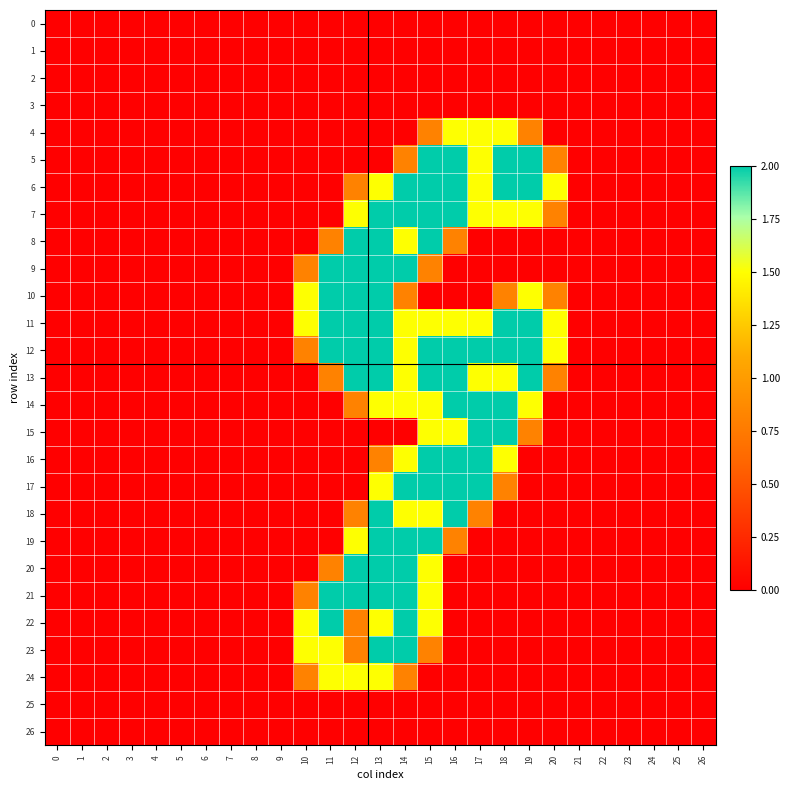

Reading left to right, list all the values displayed in this chart.

0: 0=0.0	1=0.0	2=0.0	3=0.0	4=0.0	5=0.0	6=0.0	7=0.0	8=0.0	9=0.0	10=0.0	11=0.0	12=0.0	13=0.0	14=0.0	15=0.0	16=0.0	17=0.0	18=0.0	19=0.0	20=0.0	21=0.0	22=0.0	23=0.0	24=0.0	25=0.0	26=0.0
1: 0=0.0	1=0.0	2=0.0	3=0.0	4=0.0	5=0.0	6=0.0	7=0.0	8=0.0	9=0.0	10=0.0	11=0.0	12=0.0	13=0.0	14=0.0	15=0.0	16=0.0	17=0.0	18=0.0	19=0.0	20=0.0	21=0.0	22=0.0	23=0.0	24=0.0	25=0.0	26=0.0
2: 0=0.0	1=0.0	2=0.0	3=0.0	4=0.0	5=0.0	6=0.0	7=0.0	8=0.0	9=0.0	10=0.0	11=0.0	12=0.0	13=0.0	14=0.0	15=0.0	16=0.0	17=0.0	18=0.0	19=0.0	20=0.0	21=0.0	22=0.0	23=0.0	24=0.0	25=0.0	26=0.0
3: 0=0.0	1=0.0	2=0.0	3=0.0	4=0.0	5=0.0	6=0.0	7=0.0	8=0.0	9=0.0	10=0.0	11=0.0	12=0.0	13=0.0	14=0.0	15=0.0	16=0.0	17=0.0	18=0.0	19=0.0	20=0.0	21=0.0	22=0.0	23=0.0	24=0.0	25=0.0	26=0.0
4: 0=0.0	1=0.0	2=0.0	3=0.0	4=0.0	5=0.0	6=0.0	7=0.0	8=0.0	9=0.0	10=0.0	11=0.0	12=0.0	13=0.0	14=0.0	15=0.8	16=1.5	17=1.5	18=1.5	19=0.8	20=0.0	21=0.0	22=0.0	23=0.0	24=0.0	25=0.0	26=0.0
5: 0=0.0	1=0.0	2=0.0	3=0.0	4=0.0	5=0.0	6=0.0	7=0.0	8=0.0	9=0.0	10=0.0	11=0.0	12=0.0	13=0.0	14=0.8	15=2.0	16=2.0	17=1.5	18=2.0	19=2.0	20=0.8	21=0.0	22=0.0	23=0.0	24=0.0	25=0.0	26=0.0
6: 0=0.0	1=0.0	2=0.0	3=0.0	4=0.0	5=0.0	6=0.0	7=0.0	8=0.0	9=0.0	10=0.0	11=0.0	12=0.8	13=1.5	14=2.0	15=2.0	16=2.0	17=1.5	18=2.0	19=2.0	20=1.5	21=0.0	22=0.0	23=0.0	24=0.0	25=0.0	26=0.0
7: 0=0.0	1=0.0	2=0.0	3=0.0	4=0.0	5=0.0	6=0.0	7=0.0	8=0.0	9=0.0	10=0.0	11=0.0	12=1.5	13=2.0	14=2.0	15=2.0	16=2.0	17=1.5	18=1.5	19=1.5	20=0.8	21=0.0	22=0.0	23=0.0	24=0.0	25=0.0	26=0.0
8: 0=0.0	1=0.0	2=0.0	3=0.0	4=0.0	5=0.0	6=0.0	7=0.0	8=0.0	9=0.0	10=0.0	11=0.8	12=2.0	13=2.0	14=1.5	15=2.0	16=0.8	17=0.0	18=0.0	19=0.0	20=0.0	21=0.0	22=0.0	23=0.0	24=0.0	25=0.0	26=0.0
9: 0=0.0	1=0.0	2=0.0	3=0.0	4=0.0	5=0.0	6=0.0	7=0.0	8=0.0	9=0.0	10=0.8	11=2.0	12=2.0	13=2.0	14=2.0	15=0.8	16=0.0	17=0.0	18=0.0	19=0.0	20=0.0	21=0.0	22=0.0	23=0.0	24=0.0	25=0.0	26=0.0
10: 0=0.0	1=0.0	2=0.0	3=0.0	4=0.0	5=0.0	6=0.0	7=0.0	8=0.0	9=0.0	10=1.5	11=2.0	12=2.0	13=2.0	14=0.8	15=0.0	16=0.0	17=0.0	18=0.8	19=1.5	20=0.8	21=0.0	22=0.0	23=0.0	24=0.0	25=0.0	26=0.0
11: 0=0.0	1=0.0	2=0.0	3=0.0	4=0.0	5=0.0	6=0.0	7=0.0	8=0.0	9=0.0	10=1.5	11=2.0	12=2.0	13=2.0	14=1.5	15=1.5	16=1.5	17=1.5	18=2.0	19=2.0	20=1.5	21=0.0	22=0.0	23=0.0	24=0.0	25=0.0	26=0.0
12: 0=0.0	1=0.0	2=0.0	3=0.0	4=0.0	5=0.0	6=0.0	7=0.0	8=0.0	9=0.0	10=0.8	11=2.0	12=2.0	13=2.0	14=1.5	15=2.0	16=2.0	17=2.0	18=2.0	19=2.0	20=1.5	21=0.0	22=0.0	23=0.0	24=0.0	25=0.0	26=0.0
13: 0=0.0	1=0.0	2=0.0	3=0.0	4=0.0	5=0.0	6=0.0	7=0.0	8=0.0	9=0.0	10=0.0	11=0.8	12=2.0	13=2.0	14=1.5	15=2.0	16=2.0	17=1.5	18=1.5	19=2.0	20=0.8	21=0.0	22=0.0	23=0.0	24=0.0	25=0.0	26=0.0
14: 0=0.0	1=0.0	2=0.0	3=0.0	4=0.0	5=0.0	6=0.0	7=0.0	8=0.0	9=0.0	10=0.0	11=0.0	12=0.8	13=1.5	14=1.5	15=1.5	16=2.0	17=2.0	18=2.0	19=1.5	20=0.0	21=0.0	22=0.0	23=0.0	24=0.0	25=0.0	26=0.0
15: 0=0.0	1=0.0	2=0.0	3=0.0	4=0.0	5=0.0	6=0.0	7=0.0	8=0.0	9=0.0	10=0.0	11=0.0	12=0.0	13=0.0	14=0.0	15=1.5	16=1.5	17=2.0	18=2.0	19=0.8	20=0.0	21=0.0	22=0.0	23=0.0	24=0.0	25=0.0	26=0.0
16: 0=0.0	1=0.0	2=0.0	3=0.0	4=0.0	5=0.0	6=0.0	7=0.0	8=0.0	9=0.0	10=0.0	11=0.0	12=0.0	13=0.8	14=1.5	15=2.0	16=2.0	17=2.0	18=1.5	19=0.0	20=0.0	21=0.0	22=0.0	23=0.0	24=0.0	25=0.0	26=0.0
17: 0=0.0	1=0.0	2=0.0	3=0.0	4=0.0	5=0.0	6=0.0	7=0.0	8=0.0	9=0.0	10=0.0	11=0.0	12=0.0	13=1.5	14=2.0	15=2.0	16=2.0	17=2.0	18=0.8	19=0.0	20=0.0	21=0.0	22=0.0	23=0.0	24=0.0	25=0.0	26=0.0
18: 0=0.0	1=0.0	2=0.0	3=0.0	4=0.0	5=0.0	6=0.0	7=0.0	8=0.0	9=0.0	10=0.0	11=0.0	12=0.8	13=2.0	14=1.5	15=1.5	16=2.0	17=0.8	18=0.0	19=0.0	20=0.0	21=0.0	22=0.0	23=0.0	24=0.0	25=0.0	26=0.0
19: 0=0.0	1=0.0	2=0.0	3=0.0	4=0.0	5=0.0	6=0.0	7=0.0	8=0.0	9=0.0	10=0.0	11=0.0	12=1.5	13=2.0	14=2.0	15=2.0	16=0.8	17=0.0	18=0.0	19=0.0	20=0.0	21=0.0	22=0.0	23=0.0	24=0.0	25=0.0	26=0.0
20: 0=0.0	1=0.0	2=0.0	3=0.0	4=0.0	5=0.0	6=0.0	7=0.0	8=0.0	9=0.0	10=0.0	11=0.8	12=2.0	13=2.0	14=2.0	15=1.5	16=0.0	17=0.0	18=0.0	19=0.0	20=0.0	21=0.0	22=0.0	23=0.0	24=0.0	25=0.0	26=0.0
21: 0=0.0	1=0.0	2=0.0	3=0.0	4=0.0	5=0.0	6=0.0	7=0.0	8=0.0	9=0.0	10=0.8	11=2.0	12=2.0	13=2.0	14=2.0	15=1.5	16=0.0	17=0.0	18=0.0	19=0.0	20=0.0	21=0.0	22=0.0	23=0.0	24=0.0	25=0.0	26=0.0
22: 0=0.0	1=0.0	2=0.0	3=0.0	4=0.0	5=0.0	6=0.0	7=0.0	8=0.0	9=0.0	10=1.5	11=2.0	12=0.8	13=1.5	14=2.0	15=1.5	16=0.0	17=0.0	18=0.0	19=0.0	20=0.0	21=0.0	22=0.0	23=0.0	24=0.0	25=0.0	26=0.0
23: 0=0.0	1=0.0	2=0.0	3=0.0	4=0.0	5=0.0	6=0.0	7=0.0	8=0.0	9=0.0	10=1.5	11=1.5	12=0.8	13=2.0	14=2.0	15=0.8	16=0.0	17=0.0	18=0.0	19=0.0	20=0.0	21=0.0	22=0.0	23=0.0	24=0.0	25=0.0	26=0.0
24: 0=0.0	1=0.0	2=0.0	3=0.0	4=0.0	5=0.0	6=0.0	7=0.0	8=0.0	9=0.0	10=0.8	11=1.5	12=1.5	13=1.5	14=0.8	15=0.0	16=0.0	17=0.0	18=0.0	19=0.0	20=0.0	21=0.0	22=0.0	23=0.0	24=0.0	25=0.0	26=0.0
25: 0=0.0	1=0.0	2=0.0	3=0.0	4=0.0	5=0.0	6=0.0	7=0.0	8=0.0	9=0.0	10=0.0	11=0.0	12=0.0	13=0.0	14=0.0	15=0.0	16=0.0	17=0.0	18=0.0	19=0.0	20=0.0	21=0.0	22=0.0	23=0.0	24=0.0	25=0.0	26=0.0
26: 0=0.0	1=0.0	2=0.0	3=0.0	4=0.0	5=0.0	6=0.0	7=0.0	8=0.0	9=0.0	10=0.0	11=0.0	12=0.0	13=0.0	14=0.0	15=0.0	16=0.0	17=0.0	18=0.0	19=0.0	20=0.0	21=0.0	22=0.0	23=0.0	24=0.0	25=0.0	26=0.0